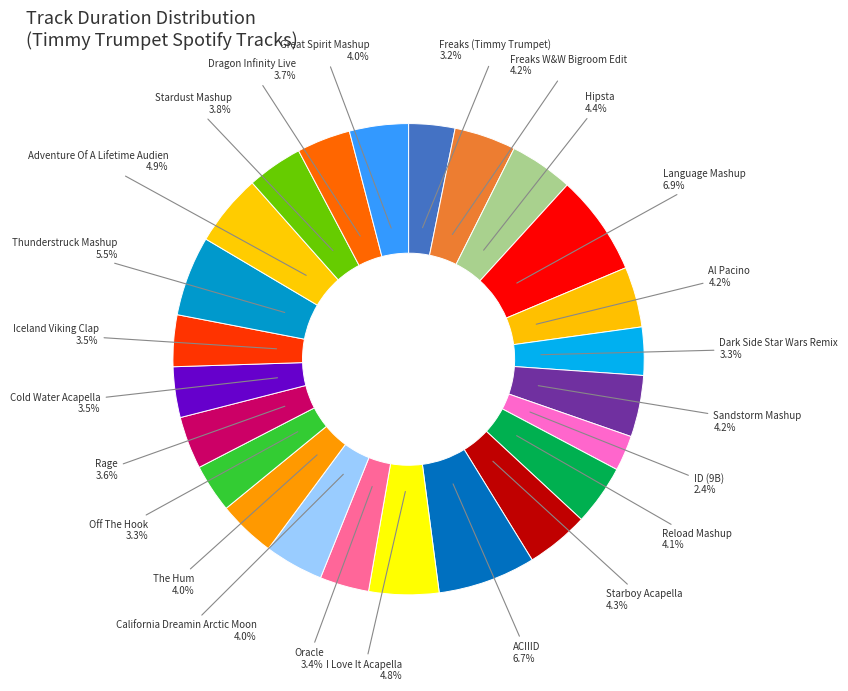

Is Reload Mashup the majority of the pie?

No